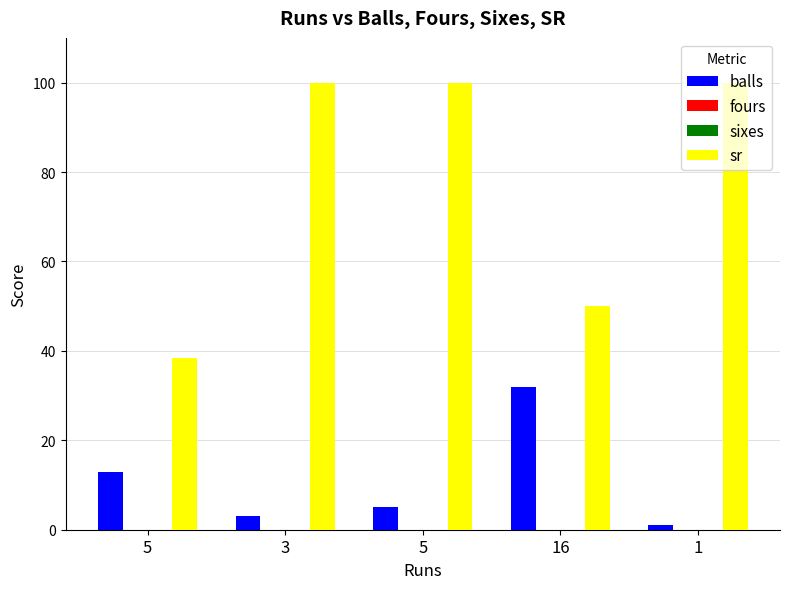

Does the chart contain any negative values?

No